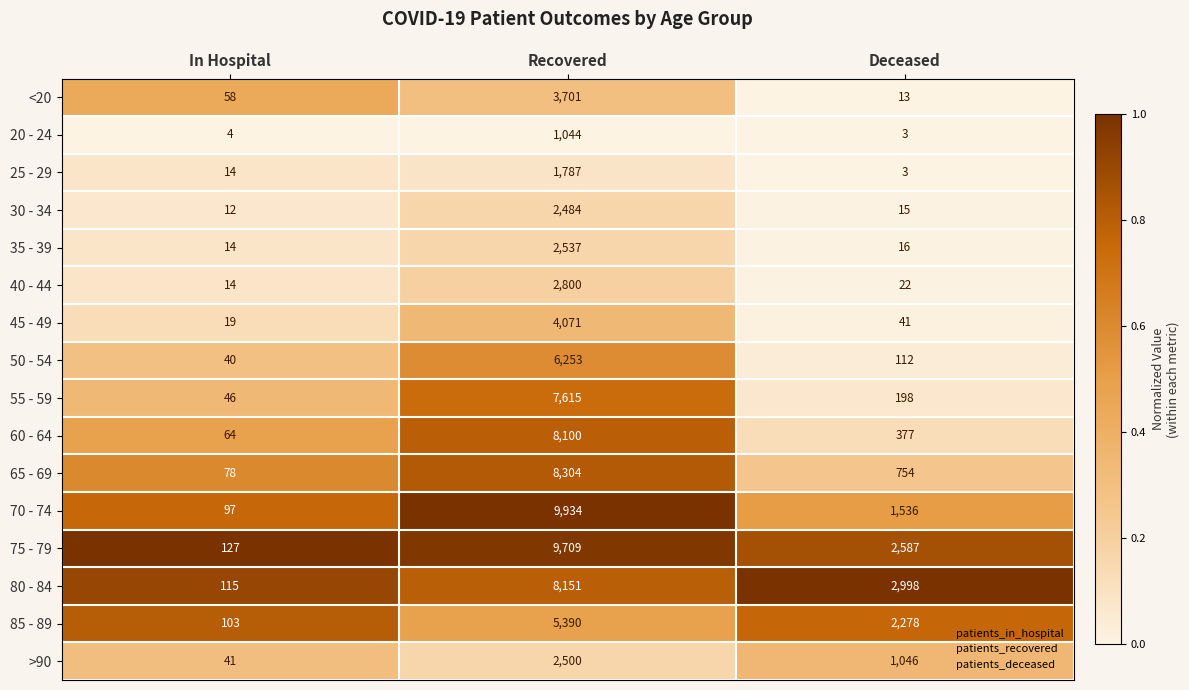

What is the spread (max minus min) of values at Deceased?

2995